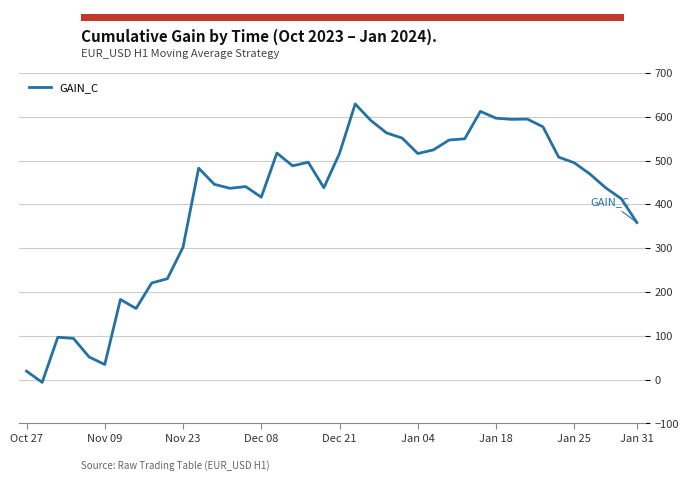

True or false: the data has more than 0 interior local peaks.

True